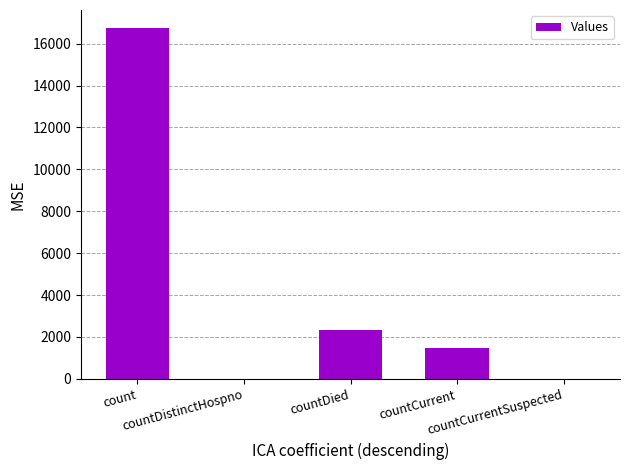

Between countCurrentSuspected and count, which is larger?

count